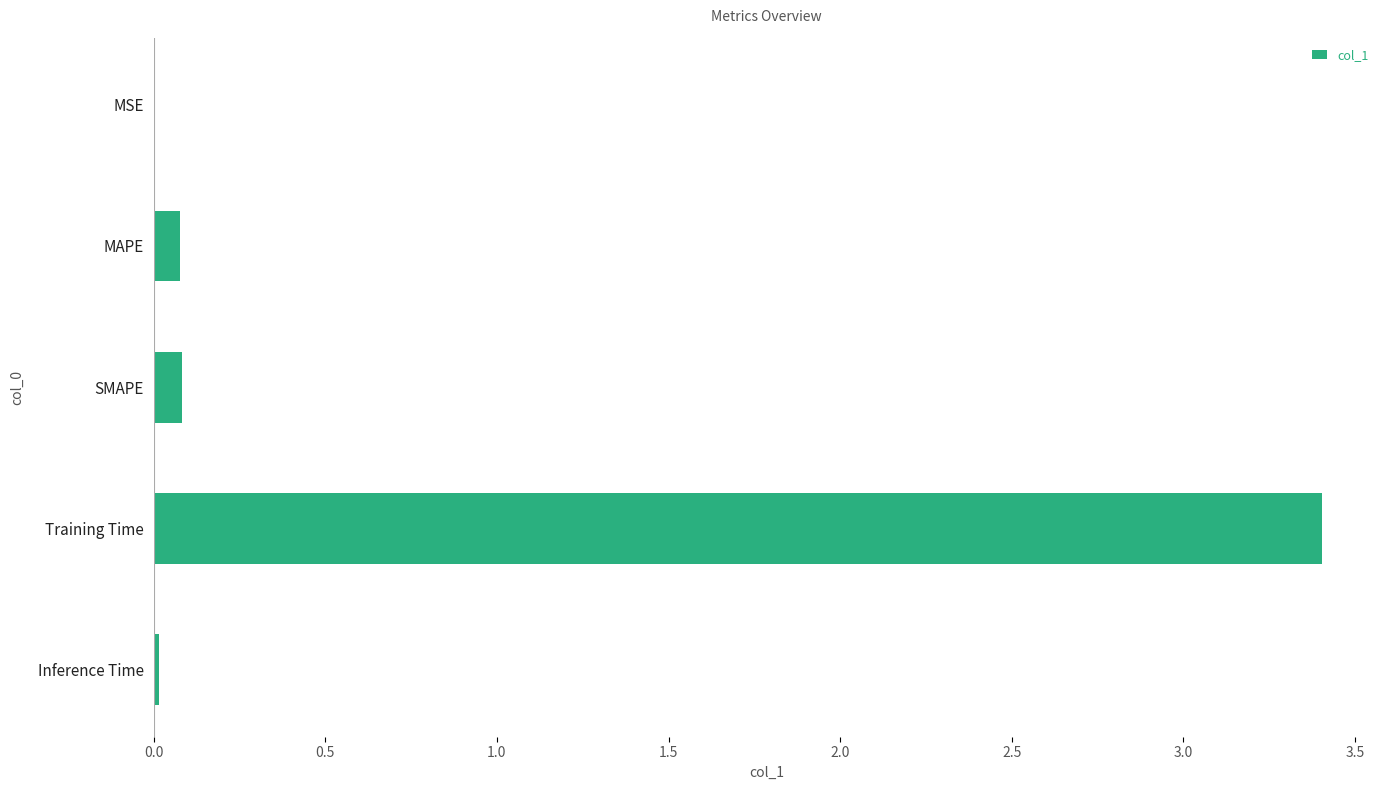

What is the greatest value displayed?

3.4